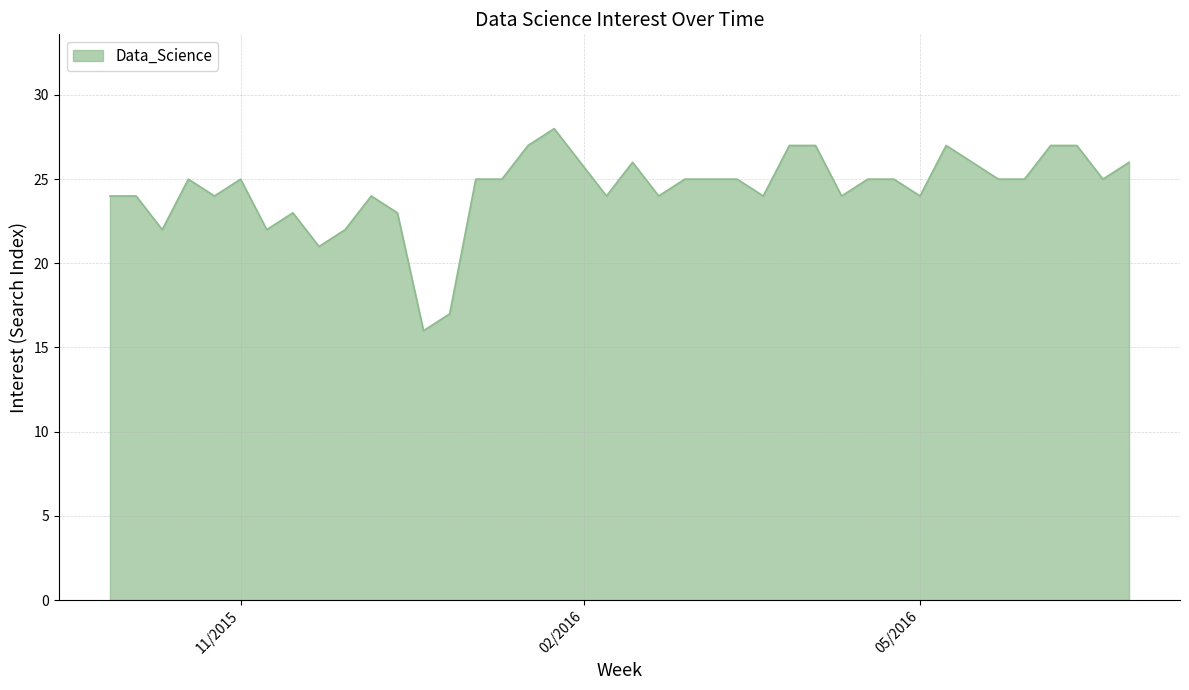

What is the difference between the maximum and second lowest values?

11